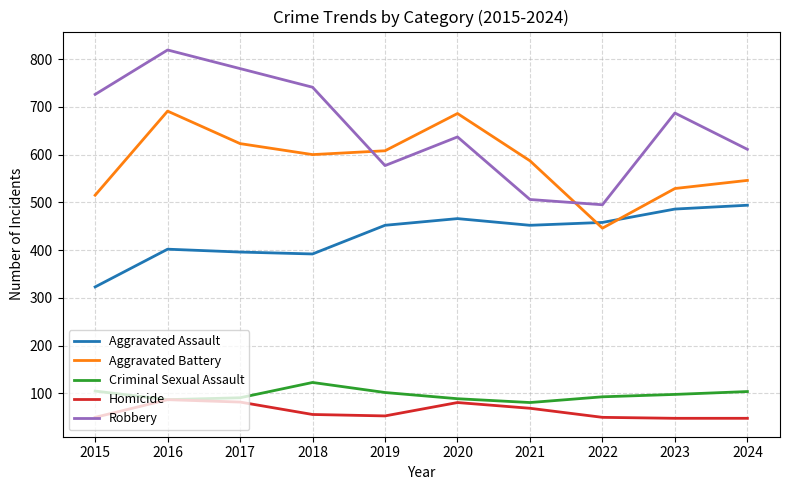

Is the value of Homicide at 2024 greater than the value of Aggravated Assault at 2019?

No